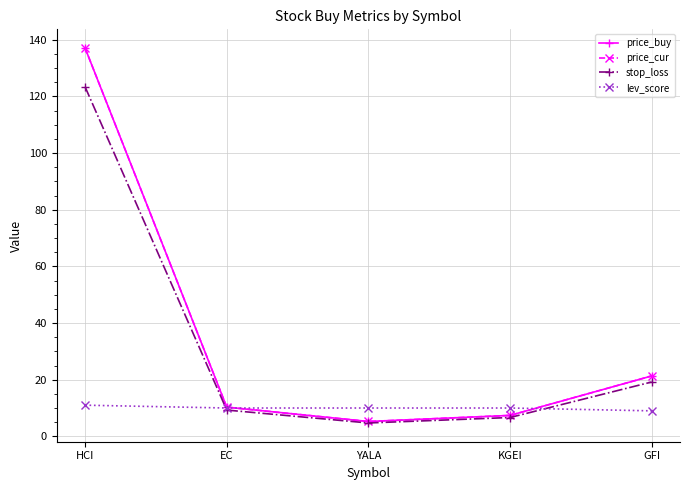

Count the number of data series in this chart.

4